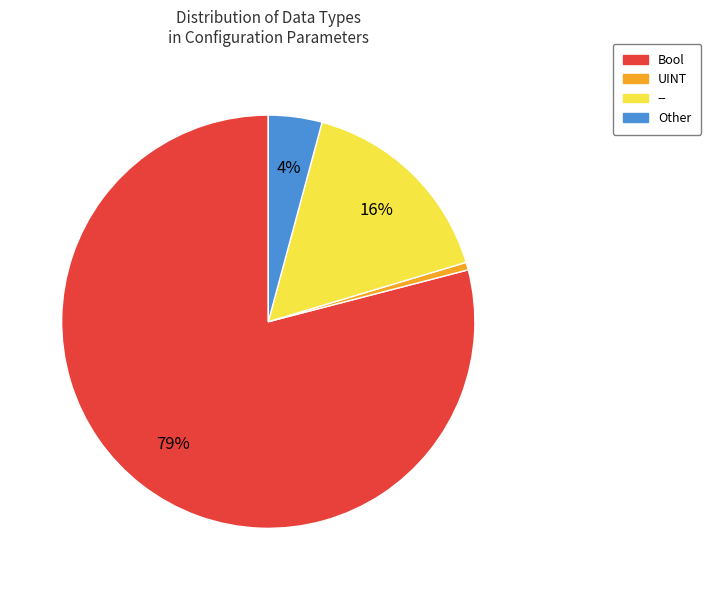

Which category has the biggest portion of the pie?

Bool